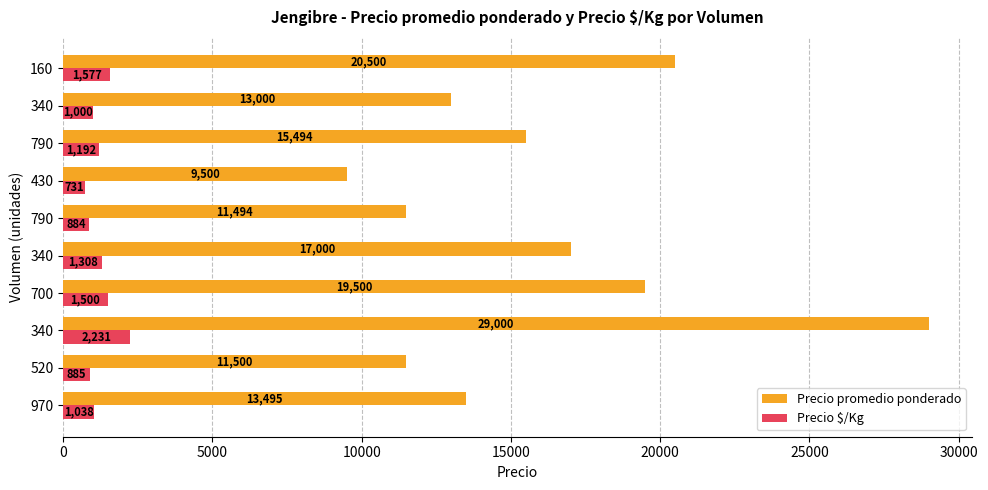

Count the number of data series in this chart.

2